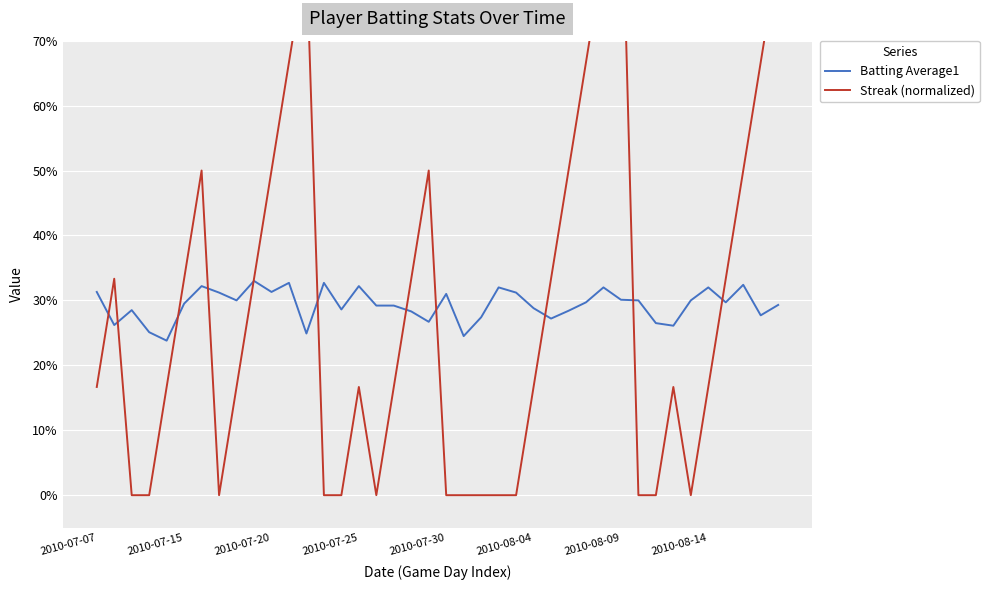

List the labels in order of Streak (normalized) value, smallest first.

2010-07-20, 2010-07-25, 2010-08-14, 13, 14, 16, 20, 21, 22, 23, 24, 31, 32, 34, 2010-07-07, 2010-07-30, 8, 15, 17, 25, 33, 35, 2010-07-15, 2010-08-04, 9, 18, 26, 36, 2010-08-09, 10, 19, 27, 37, 11, 28, 38, 12, 29, 39, 30